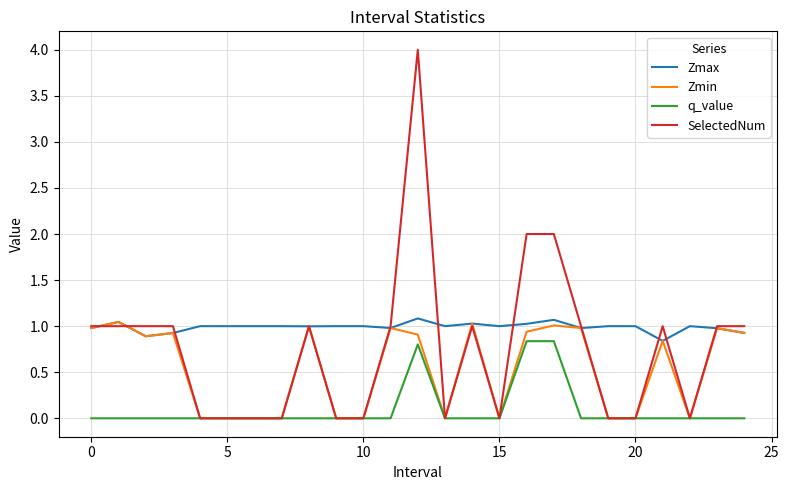

List the series in order of their overall mean, lowest first.

q_value, Zmin, SelectedNum, Zmax